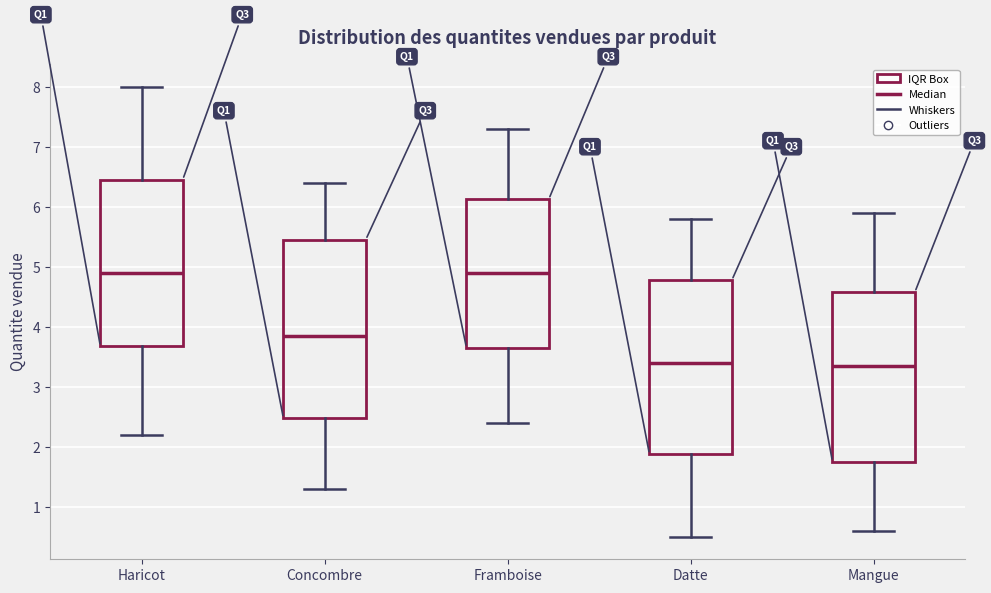

Reading left to right, transcribe this box plot: for each box, give where its median line is, the range the box spans, and where its two whiskers end, as read against the y-axis. The values are not printed on the chart, so give them approximately, as read against the axis.

Haricot: median 4.9, box 3.7 to 6.5, whiskers 2.2 to 8.0
Concombre: median 3.9, box 2.5 to 5.5, whiskers 1.3 to 6.4
Framboise: median 4.9, box 3.7 to 6.1, whiskers 2.4 to 7.3
Datte: median 3.4, box 1.9 to 4.8, whiskers 0.5 to 5.8
Mangue: median 3.4, box 1.8 to 4.6, whiskers 0.6 to 5.9